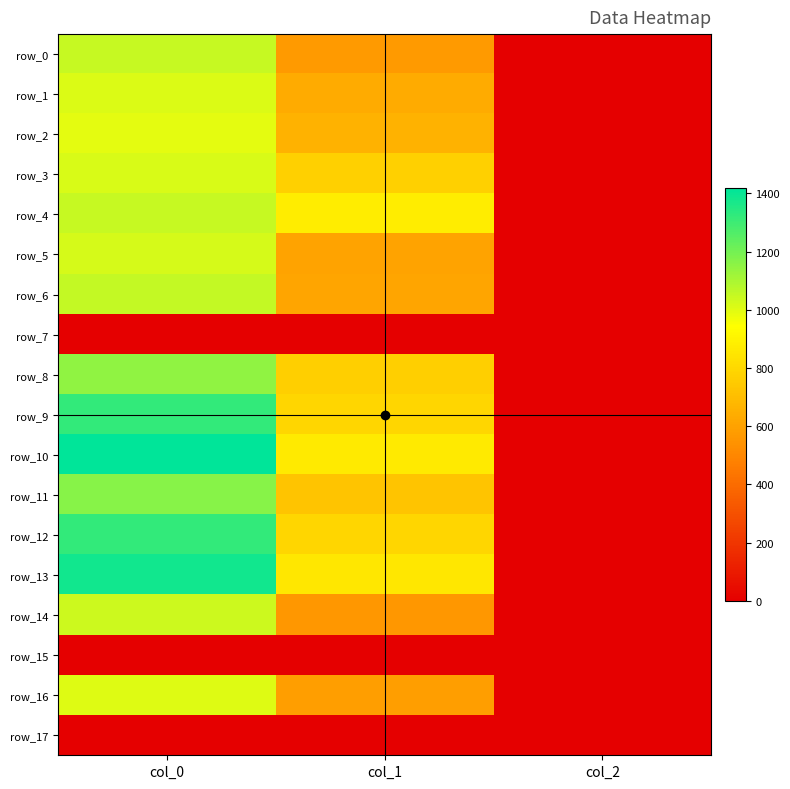

At which label does row_4 first exceed 877?

col_0